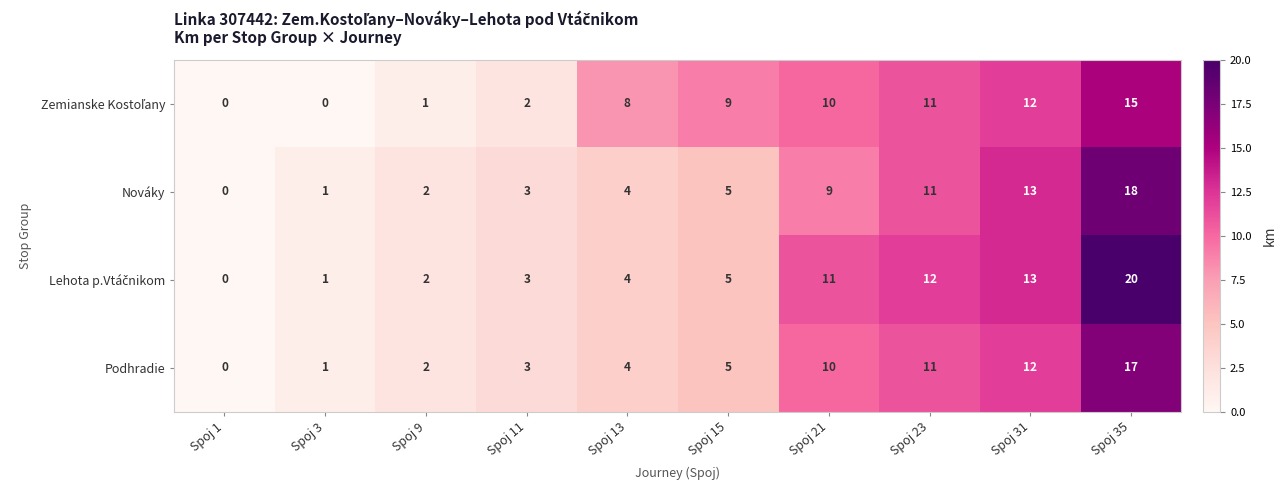

Where is Nováky nearest to the value 9?

Spoj 21